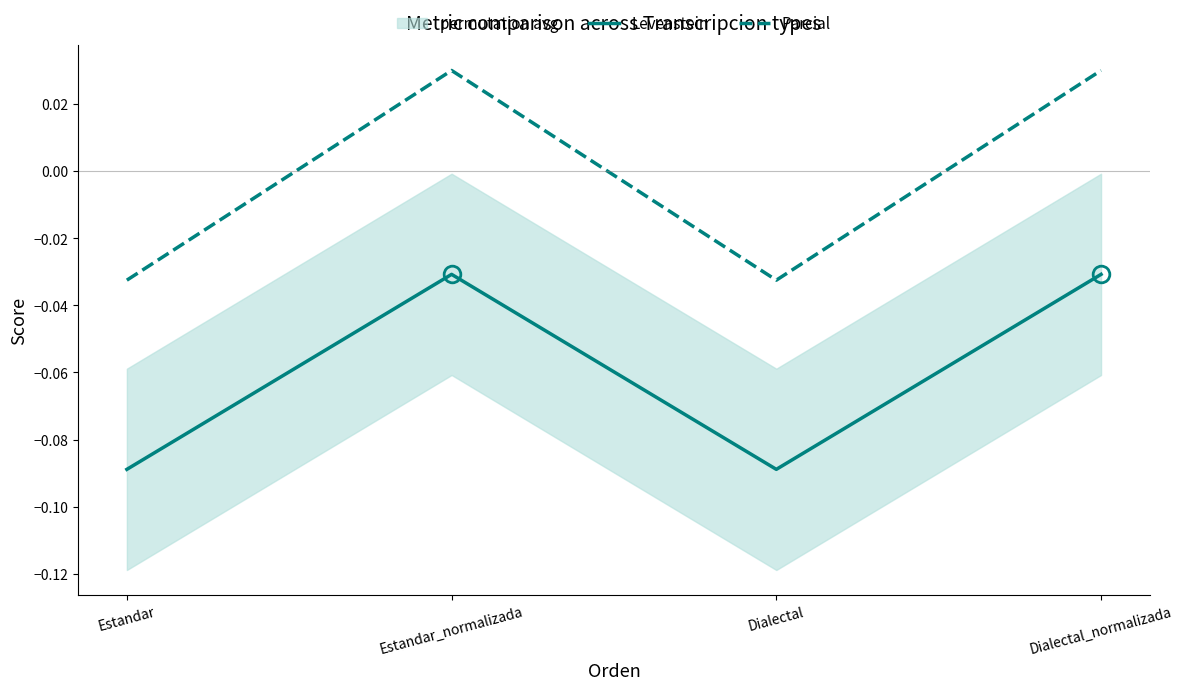

True or false: Levenstein has a value of -0.0 at Estandar_normalizada.

False